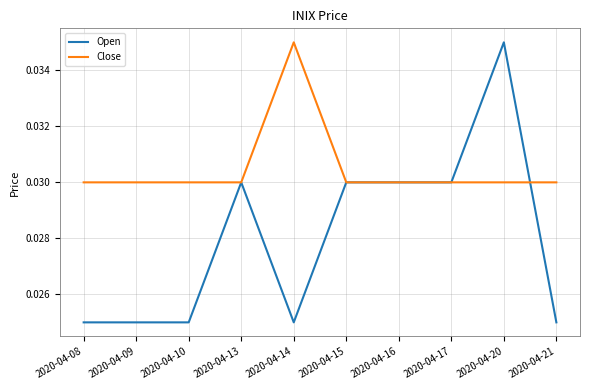

What is the total value across all series at 2020-04-17?

0.1